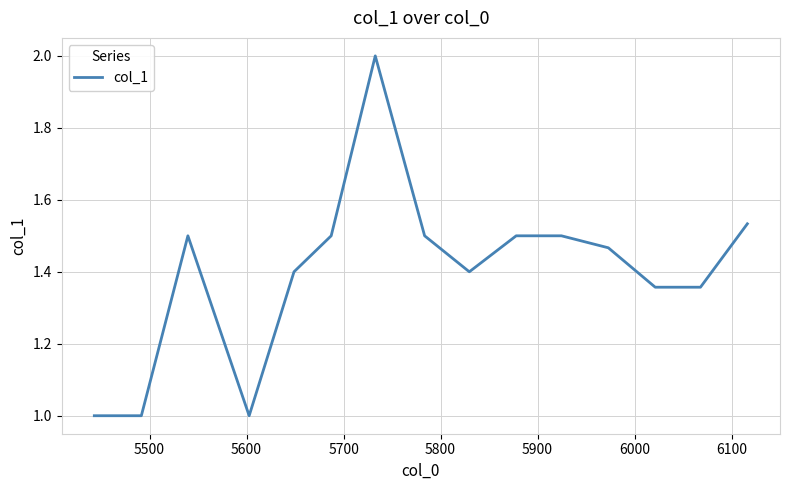

Does the chart have visible grid lines?

Yes